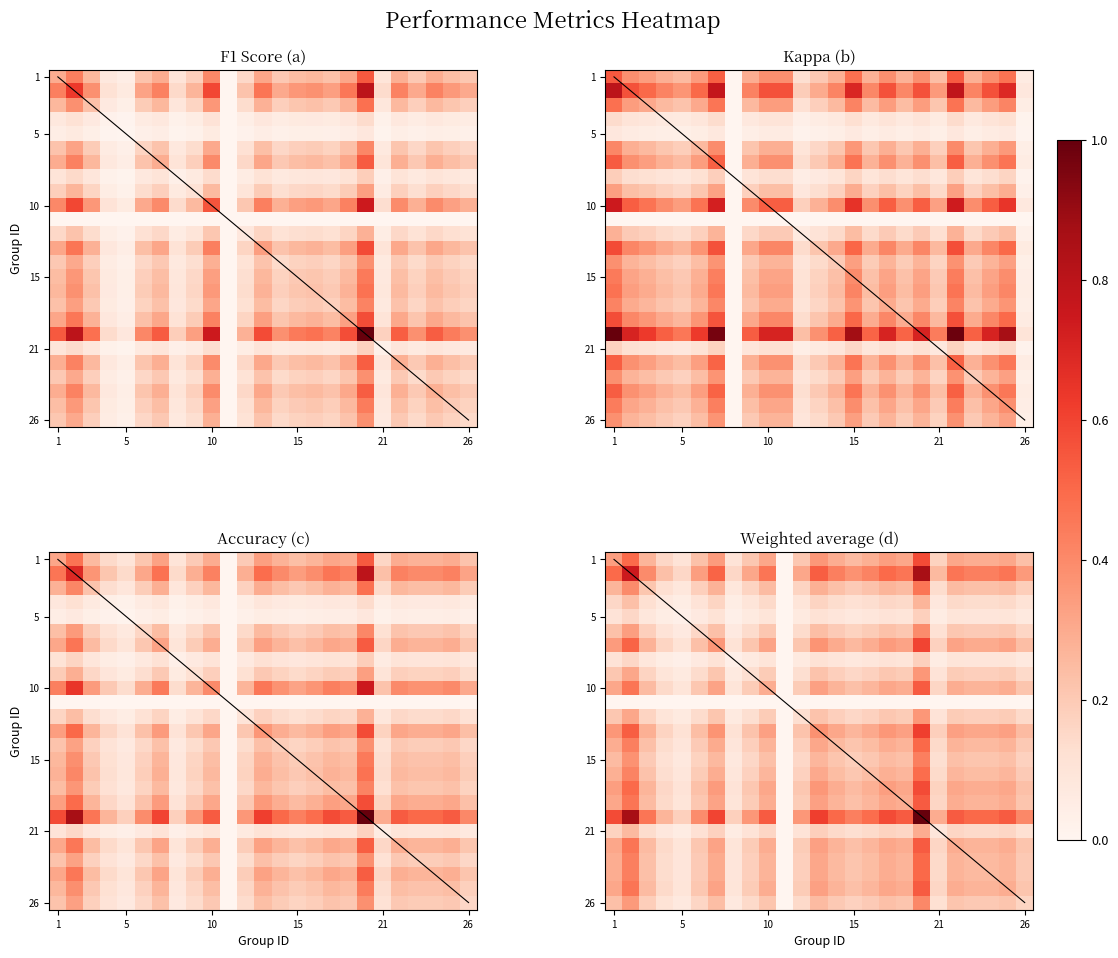

What is the difference between the highest and lowest values at 25?

0.1